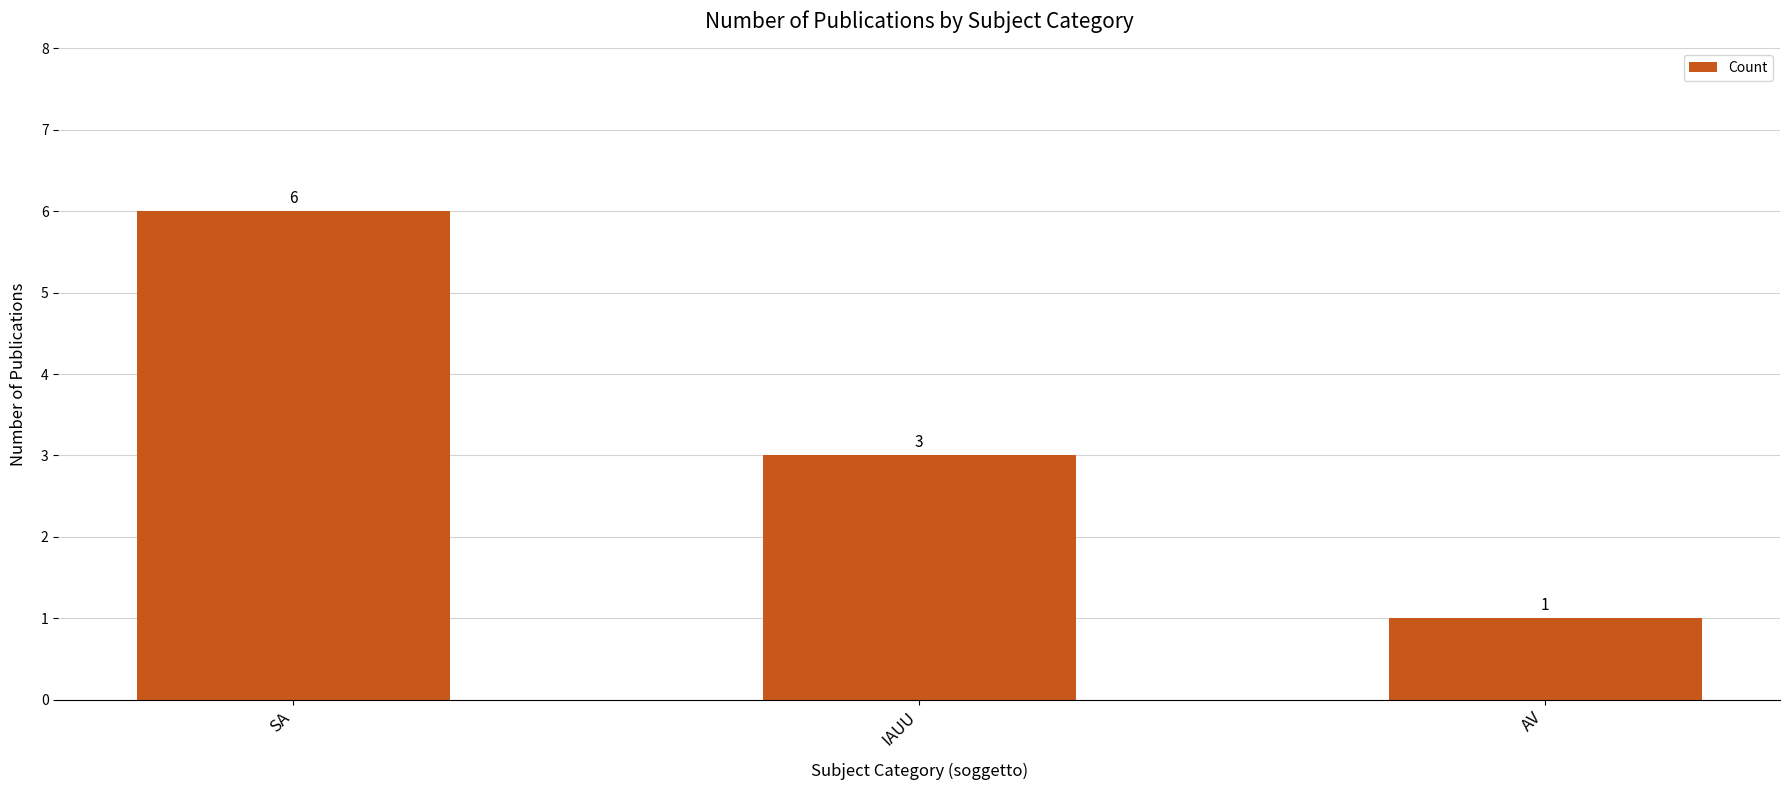

List the labels in order of value, largest first.

SA, IAUU, AV